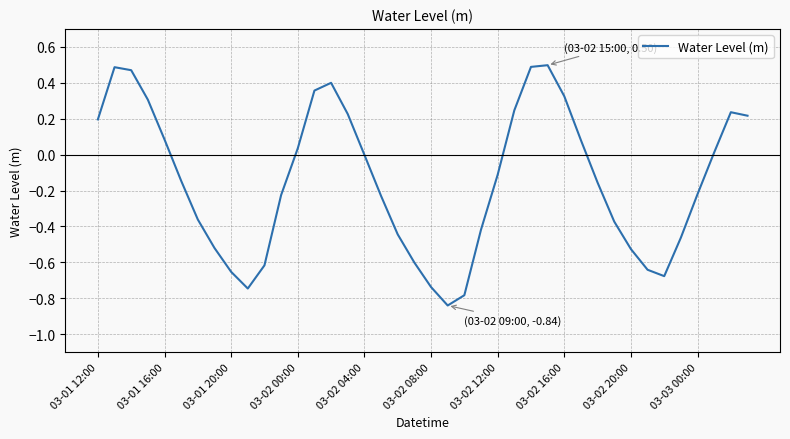

True or false: the data has more than 1 interior local peaks.

True